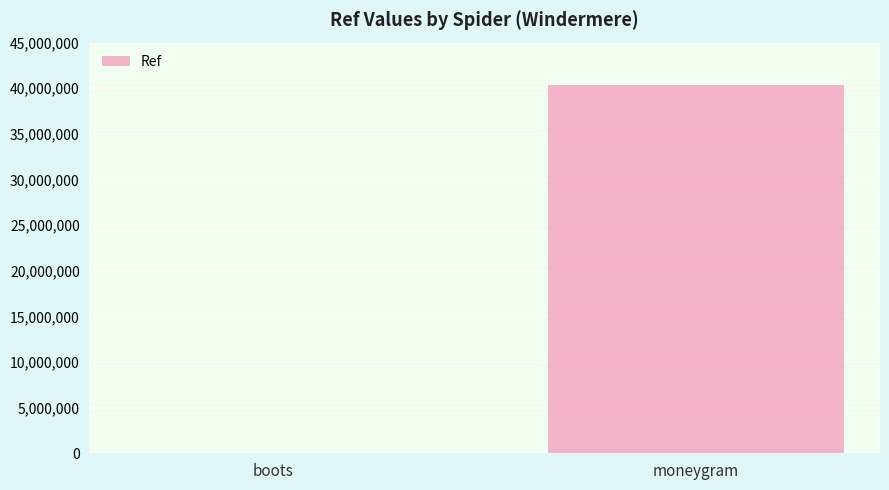

Between boots and moneygram, which is larger?

moneygram